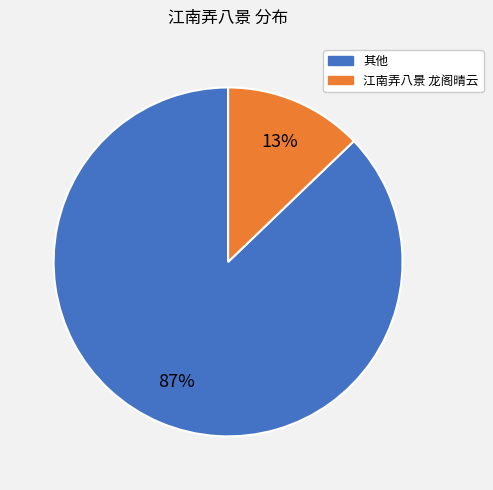

To the nearest percent, what is the average slice percentage?

50%